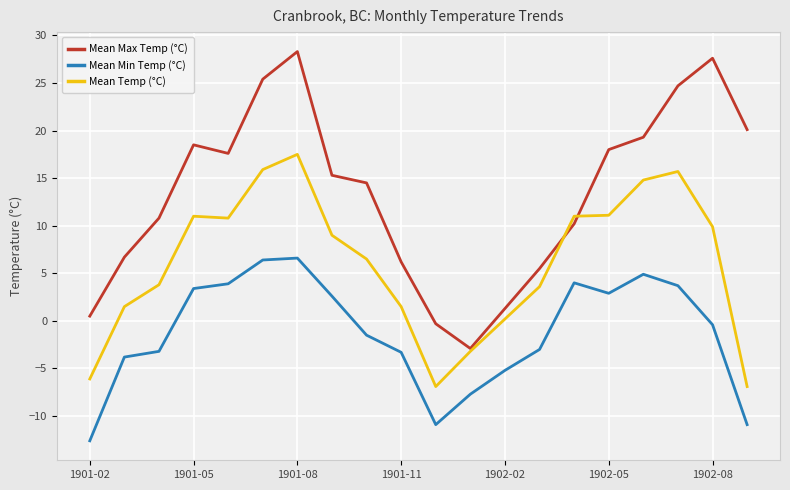

Rank the series by their average value, from highest to lowest.

Mean Max Temp (°C), Mean Temp (°C), Mean Min Temp (°C)